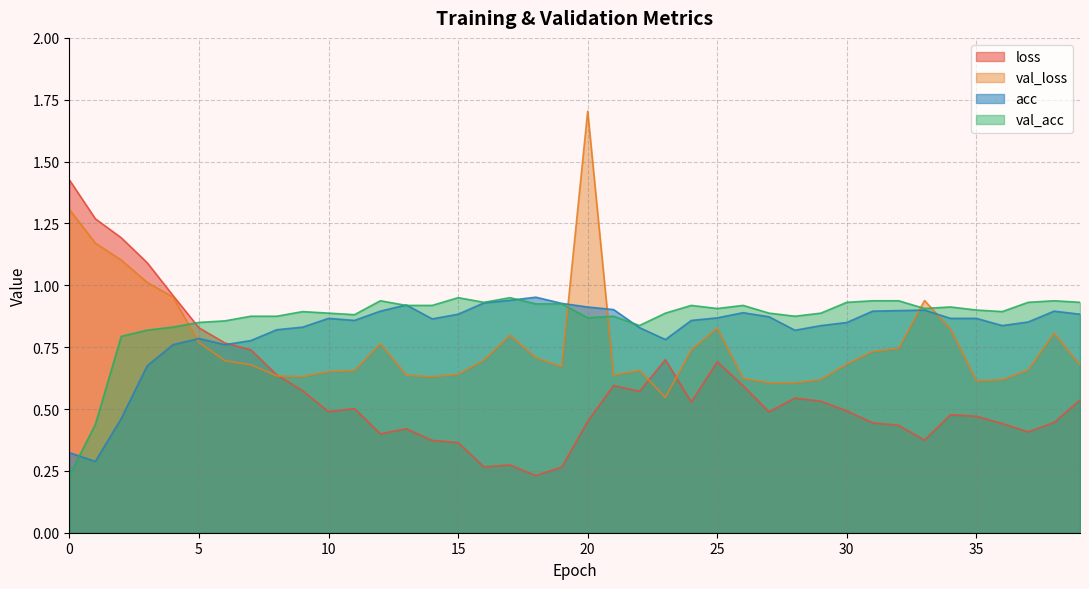

What is the lowest value of the val_loss series?

0.5